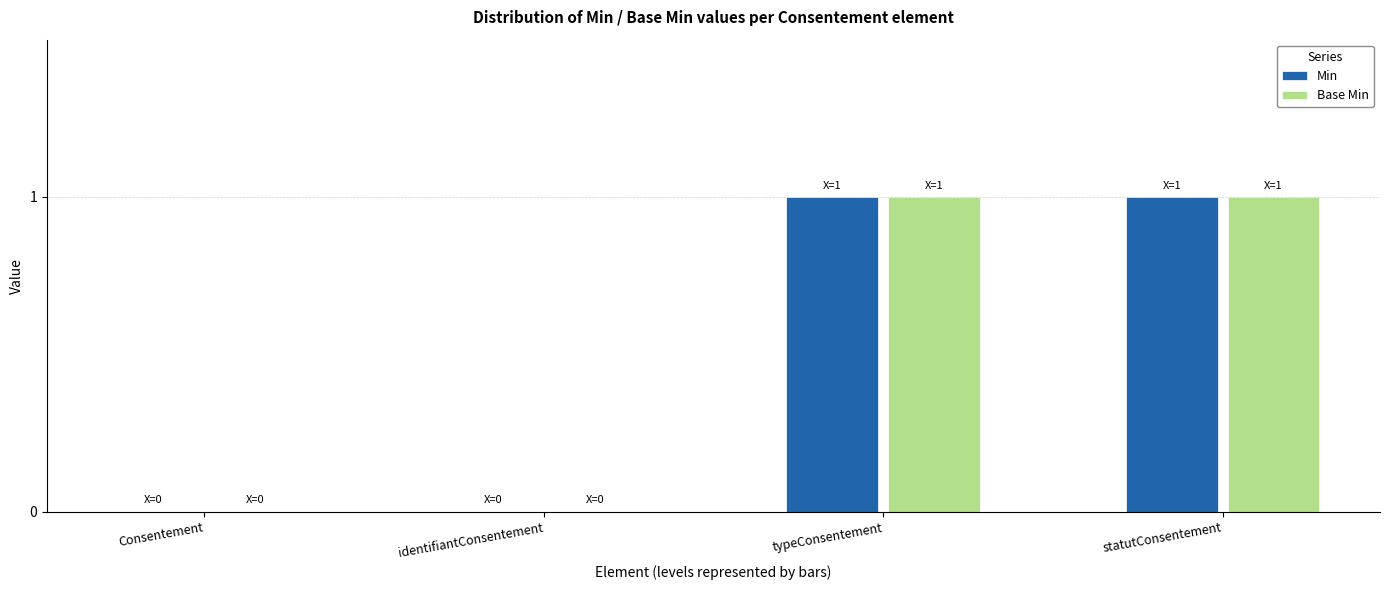

How many distinct data groups are displayed?

2